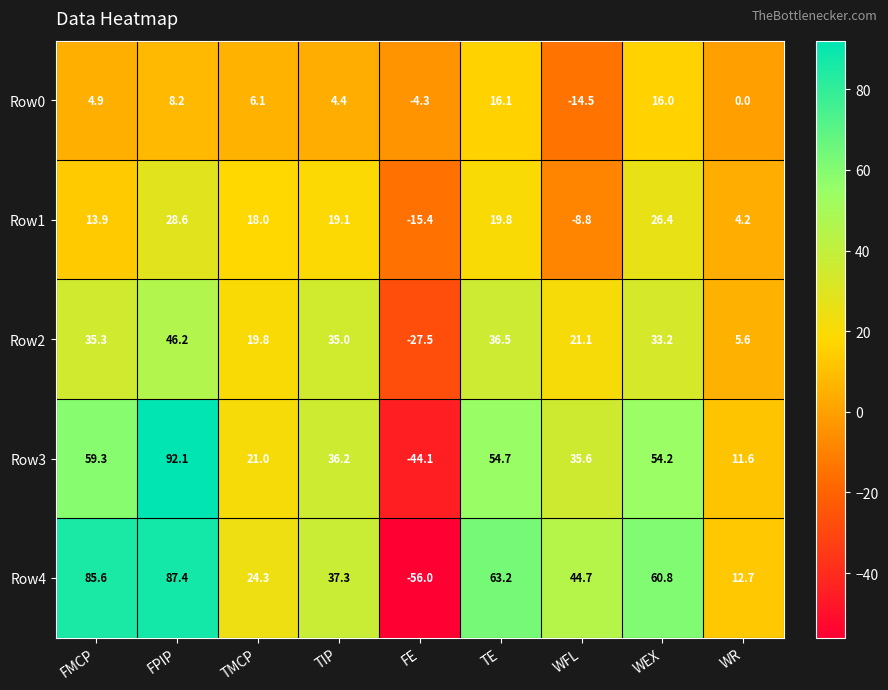

What is the average value of the Row1 series?

11.8